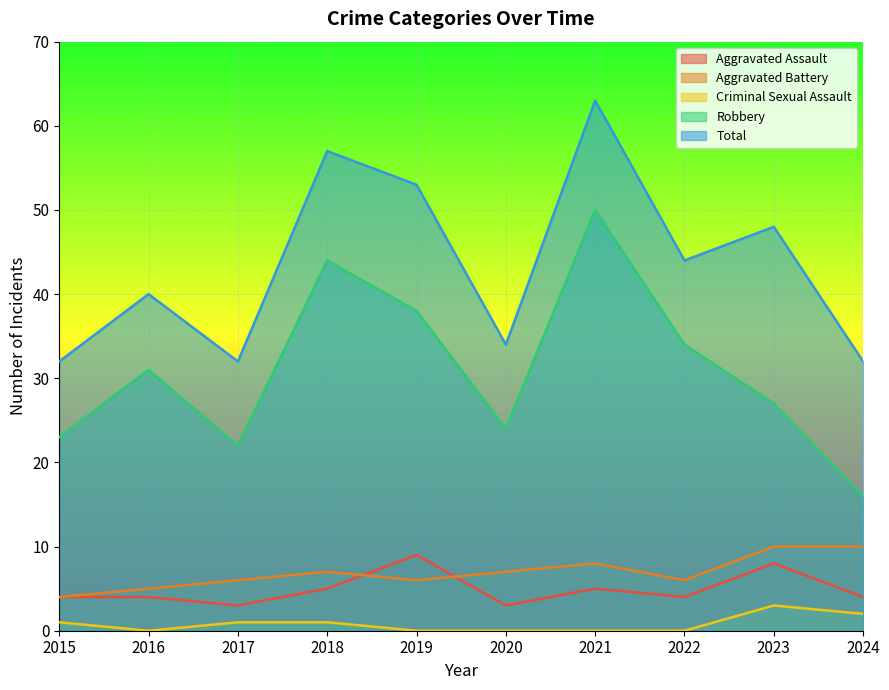

Is it true that Aggravated Assault equals 3 at 2017?

True